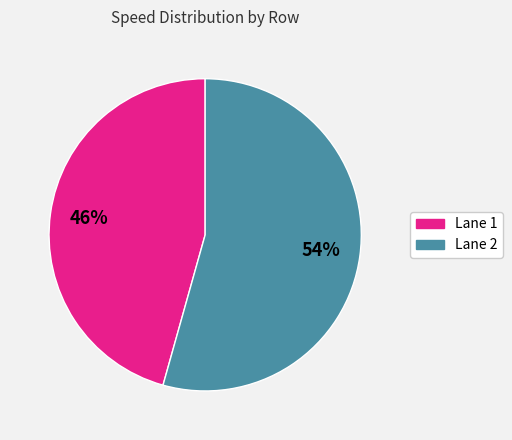

Does any single category account for the majority?

Yes